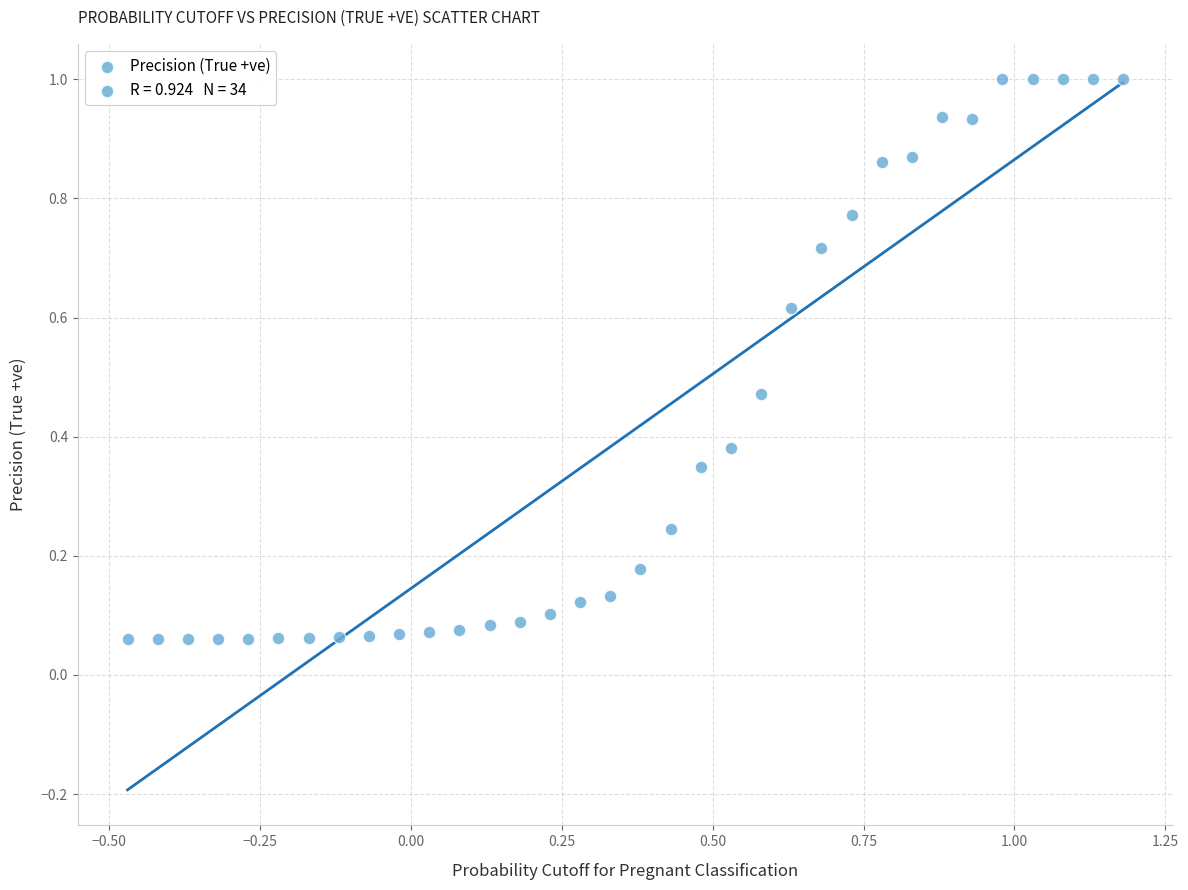

What is the range of X values (max minus min)?

1.6